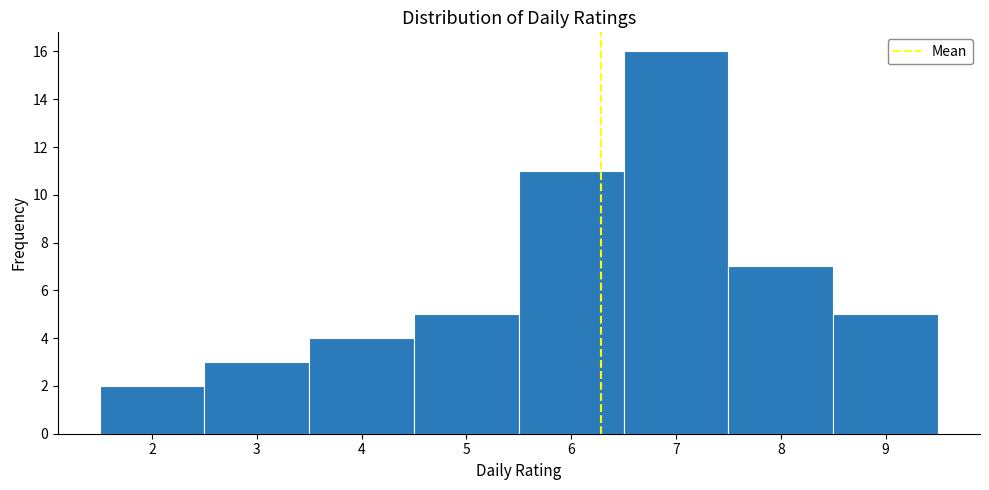

Reading left to right, list every bar in this chart as the range it spans on the x-axis followed by its height. The values are not printed on the chart, so give them approximately, as read against the axis.

1.5 to 2.5: 2
2.5 to 3.5: 3
3.5 to 4.5: 4
4.5 to 5.5: 5
5.5 to 6.5: 11
6.5 to 7.5: 16
7.5 to 8.5: 7
8.5 to 9.5: 5